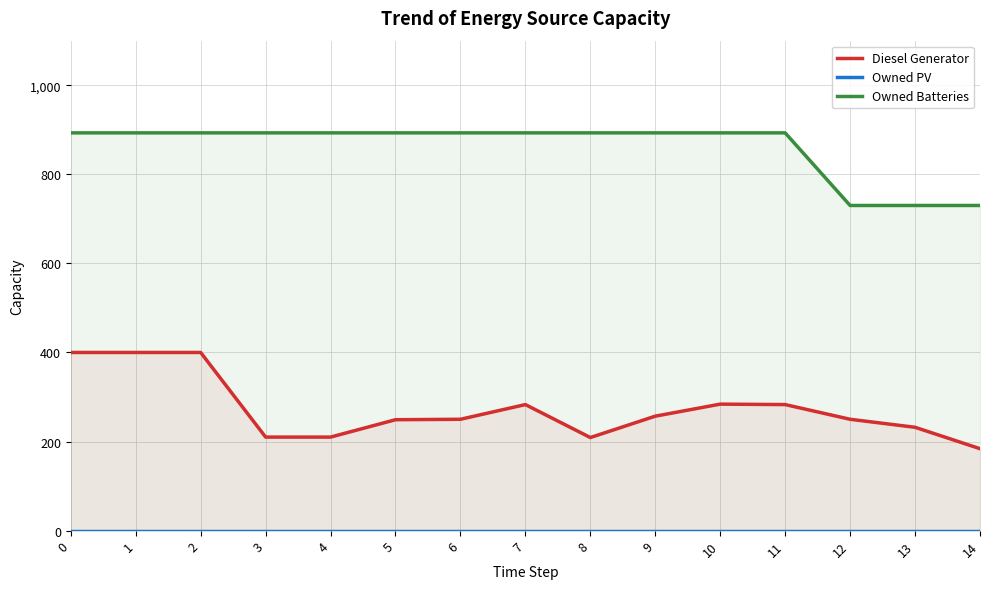

What is the value of the Owned Batteries point at the 11th from the left?

893